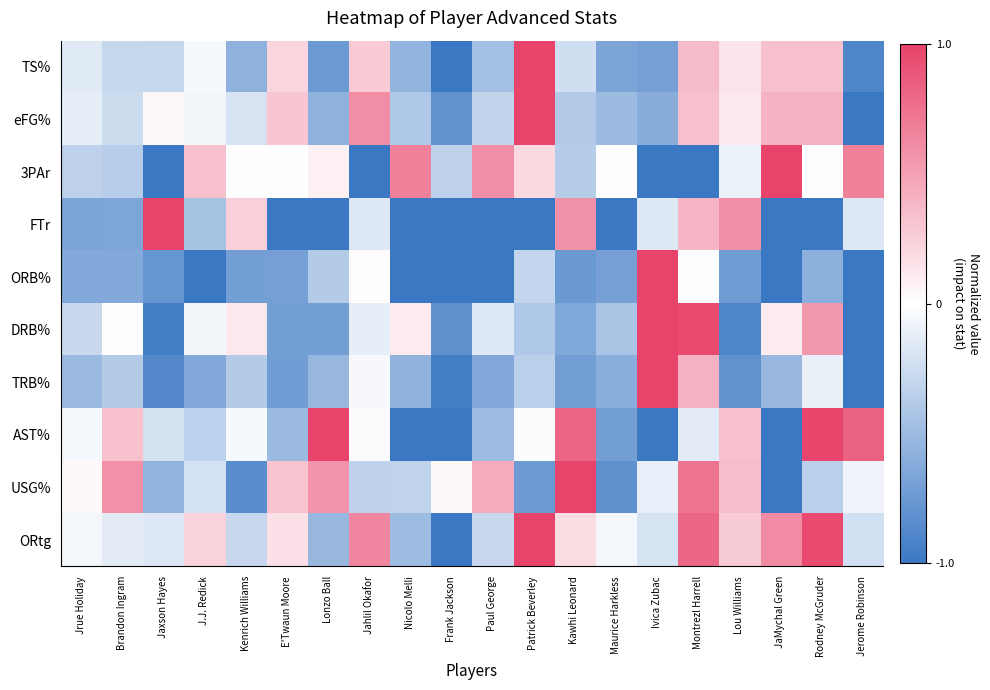

At which category is the sum across all series the highest?

Montrezl Harrell